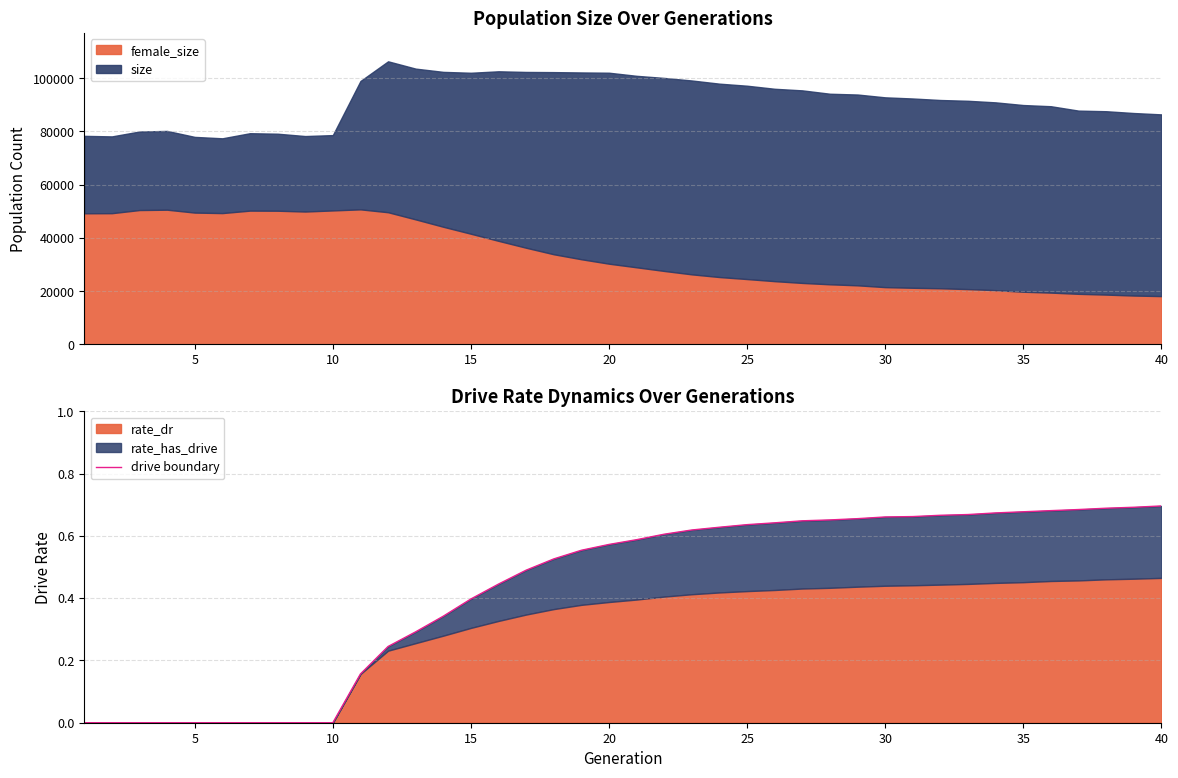

What is the value of the 37th point from the left?

0.7